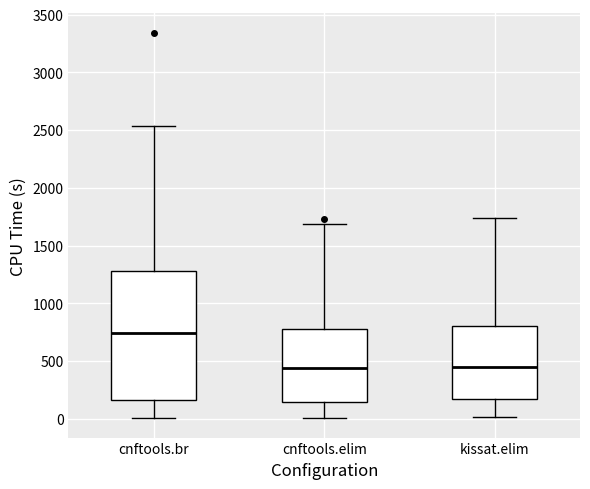

Reading left to right, transcribe this box plot: for each box, give where its median line is, the range the box spans, and where its two whiskers end, as read against the y-axis. The values are not printed on the chart, so give them approximately, as read against the axis.

cnftools.br: median 750, box 150 to 1300, whiskers 0 to 2550
cnftools.elim: median 450, box 150 to 800, whiskers 0 to 1700
kissat.elim: median 450, box 150 to 800, whiskers 0 to 1750